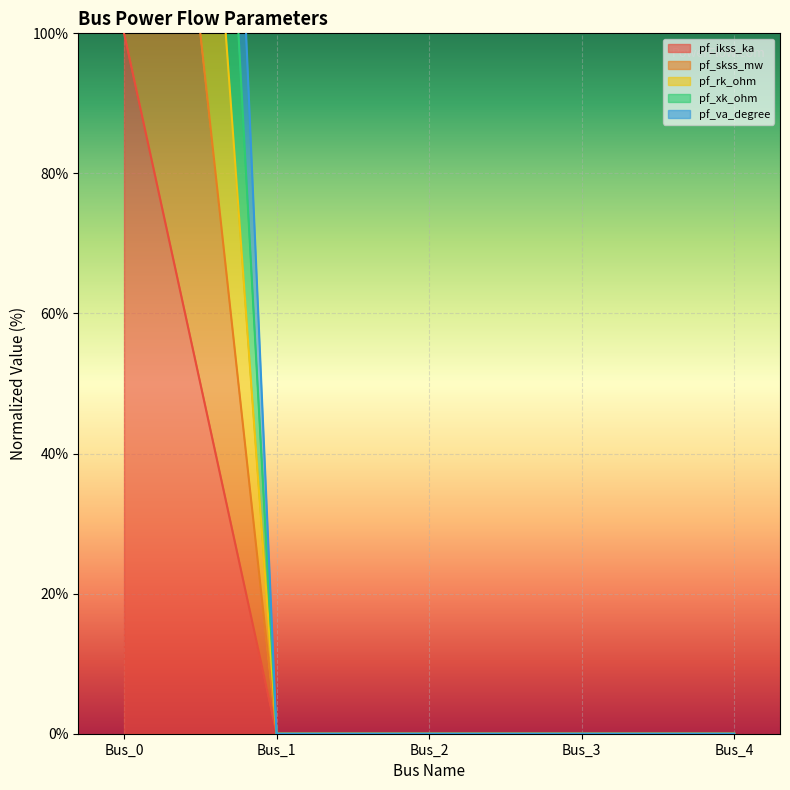

True or false: pf_ikss_ka and pf_rk_ohm cross at least once.

False